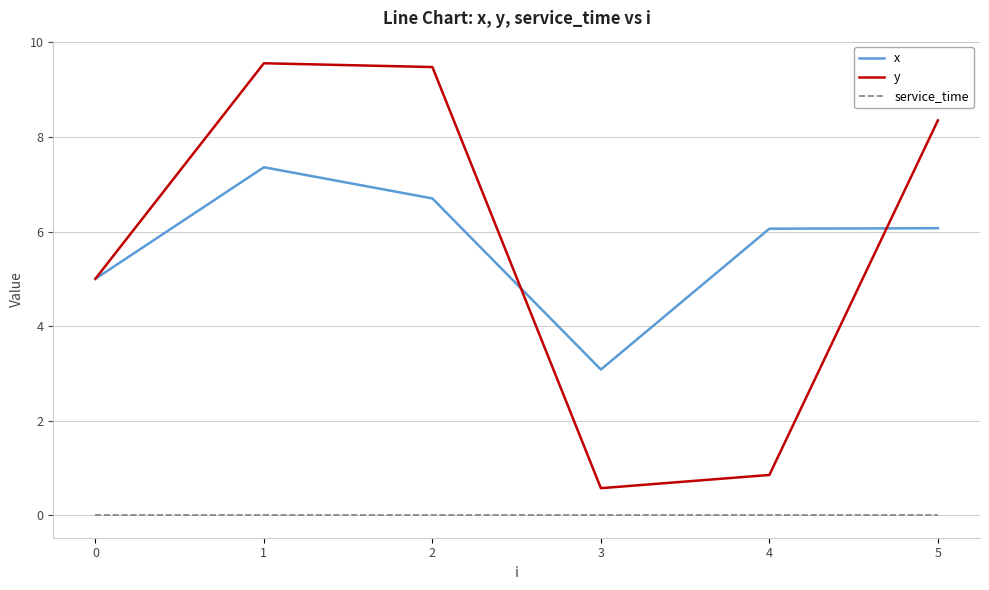

What is the total value across all series at 0?

10.0